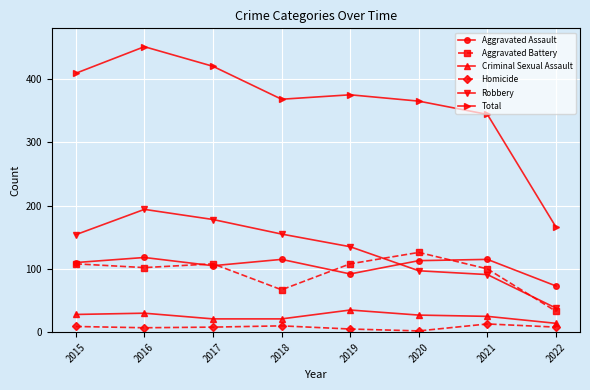

Is the value of Aggravated Assault at 2021 greater than the value of Criminal Sexual Assault at 2016?

Yes